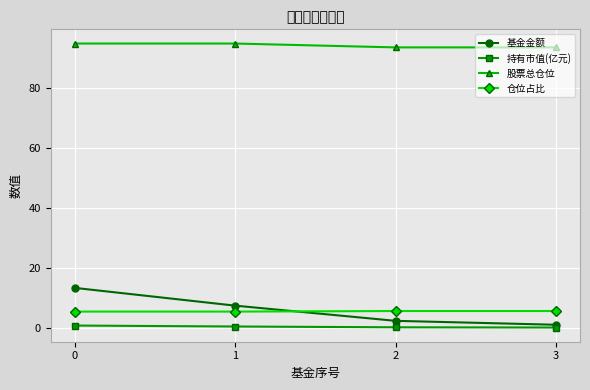

Is it true that 股票总仓位 equals 93.7 at 3?

True